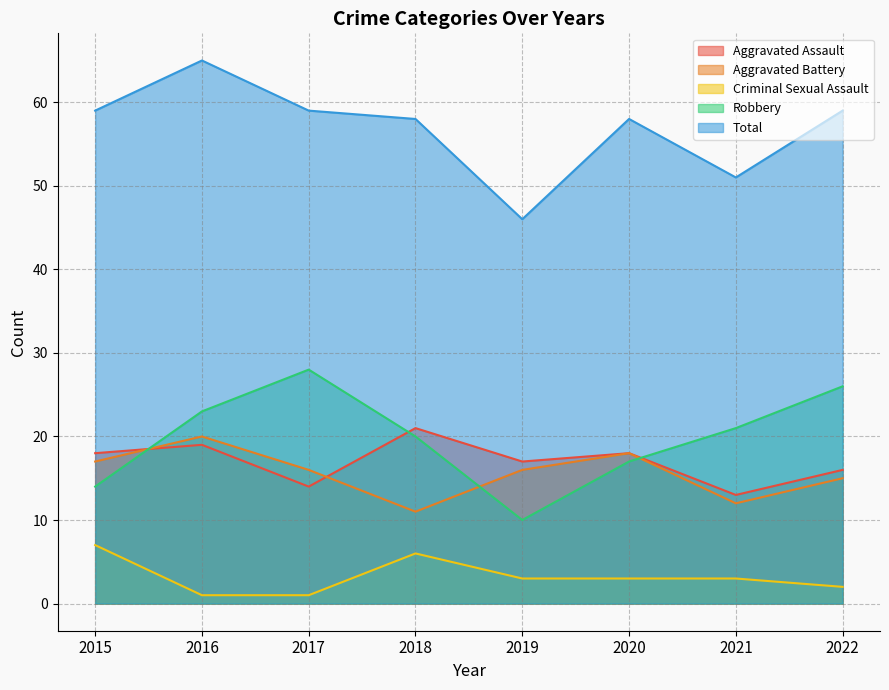

Where does the Total series first go above 59?

2016